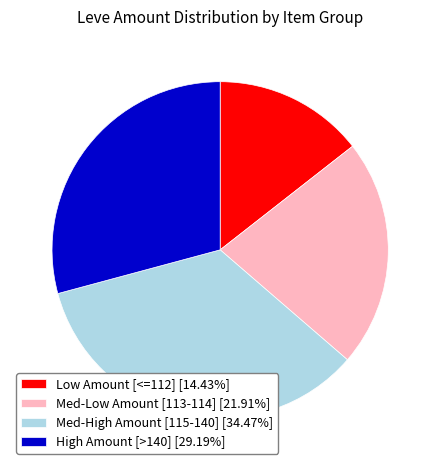

Combined, do Med-High Amount [115-140] [34.47%] and High Amount [>140] [29.19%] account for over 50%?

Yes